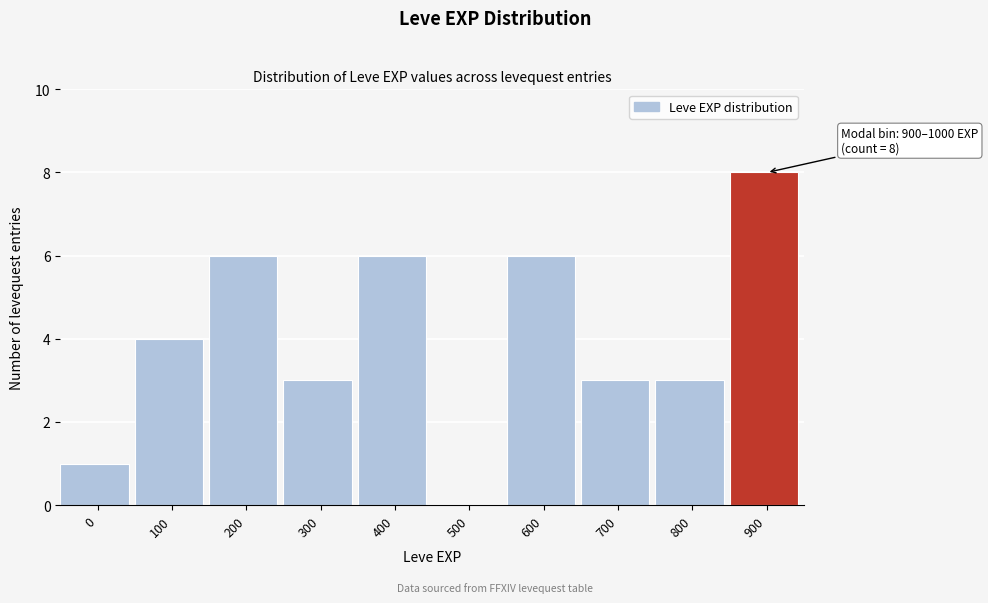

Reading left to right, list all the values displayed in this chart.

0=1	100=4	200=6	300=3	400=6	500=0	600=6	700=3	800=3	900=8